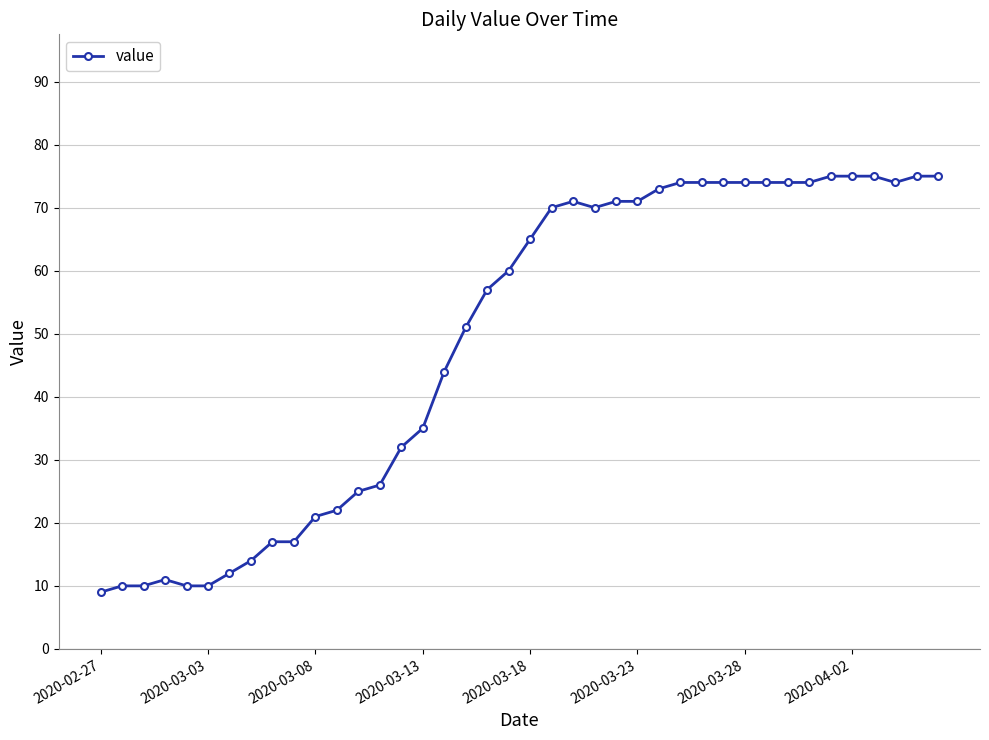

How many values are below 65?

20